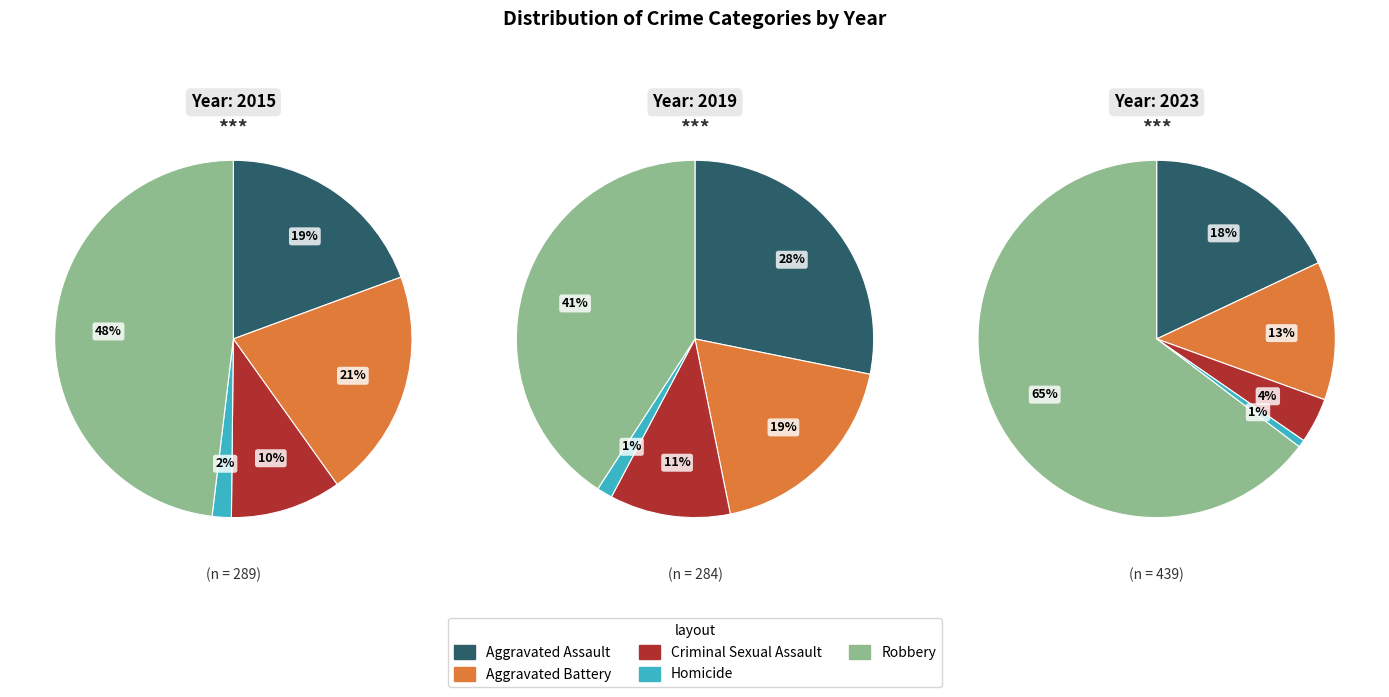

Which series has the largest range (max minus min)?

Robbery